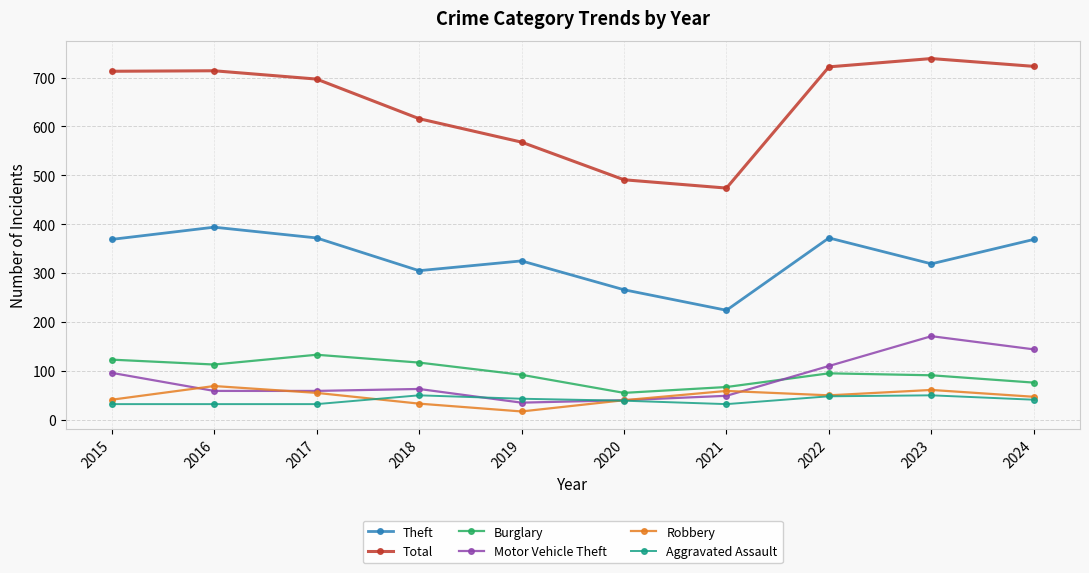

What is the spread (max minus min) of values at 2021?

442